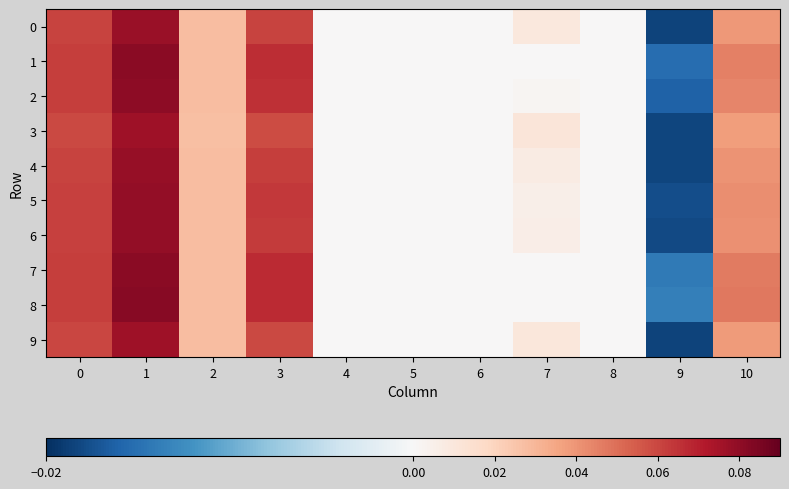

Reading right to left, extract all data points from this chart.

0: 10=0.0	9=-0.0	8=0.0	7=0.0	6=0.0	5=0.0	4=0.0	3=0.1	2=0.0	1=0.1	0=0.1
1: 10=0.0	9=-0.0	8=0.0	7=0.0	6=0.0	5=0.0	4=0.0	3=0.1	2=0.0	1=0.1	0=0.1
2: 10=0.0	9=-0.0	8=0.0	7=0.0	6=0.0	5=0.0	4=0.0	3=0.1	2=0.0	1=0.1	0=0.1
3: 10=0.0	9=-0.0	8=0.0	7=0.0	6=0.0	5=0.0	4=0.0	3=0.1	2=0.0	1=0.1	0=0.1
4: 10=0.0	9=-0.0	8=0.0	7=0.0	6=0.0	5=0.0	4=0.0	3=0.1	2=0.0	1=0.1	0=0.1
5: 10=0.0	9=-0.0	8=0.0	7=0.0	6=0.0	5=0.0	4=0.0	3=0.1	2=0.0	1=0.1	0=0.1
6: 10=0.0	9=-0.0	8=0.0	7=0.0	6=0.0	5=0.0	4=0.0	3=0.1	2=0.0	1=0.1	0=0.1
7: 10=0.0	9=-0.0	8=0.0	7=0.0	6=0.0	5=0.0	4=0.0	3=0.1	2=0.0	1=0.1	0=0.1
8: 10=0.0	9=-0.0	8=0.0	7=0.0	6=0.0	5=0.0	4=0.0	3=0.1	2=0.0	1=0.1	0=0.1
9: 10=0.0	9=-0.0	8=0.0	7=0.0	6=0.0	5=0.0	4=0.0	3=0.1	2=0.0	1=0.1	0=0.1